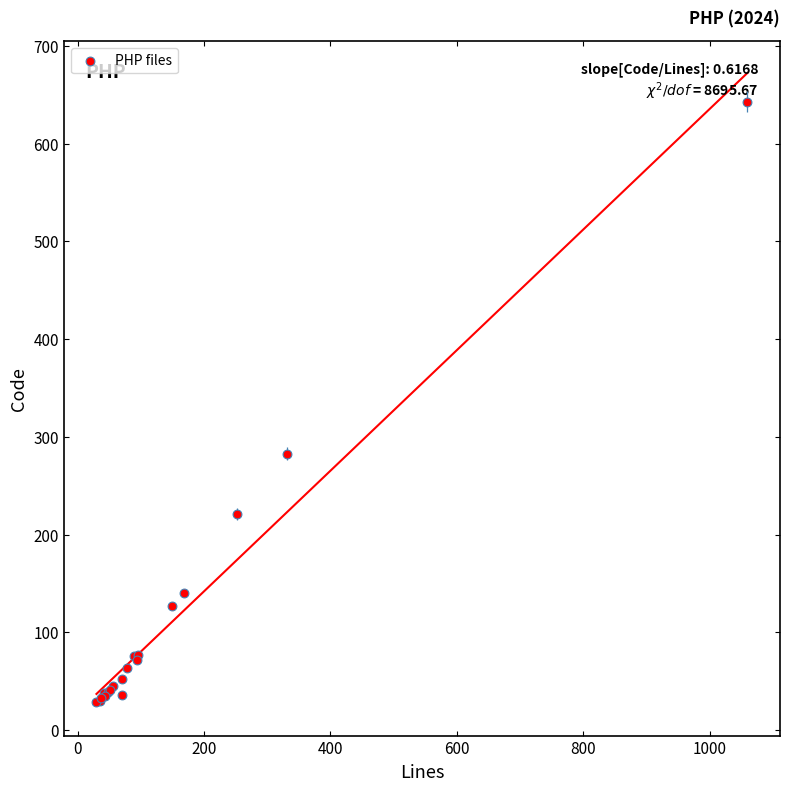

What Y value in the scatter plot is closest to 336?

283